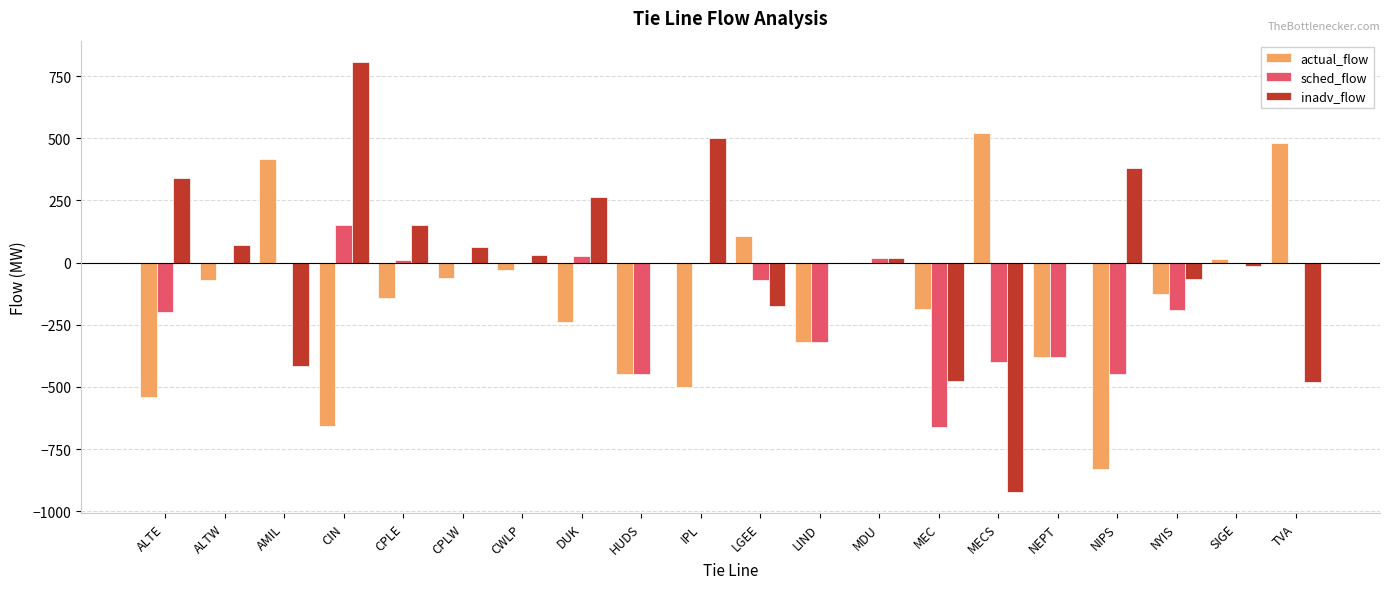

Read the actual_flow value at MEC.

-186.0